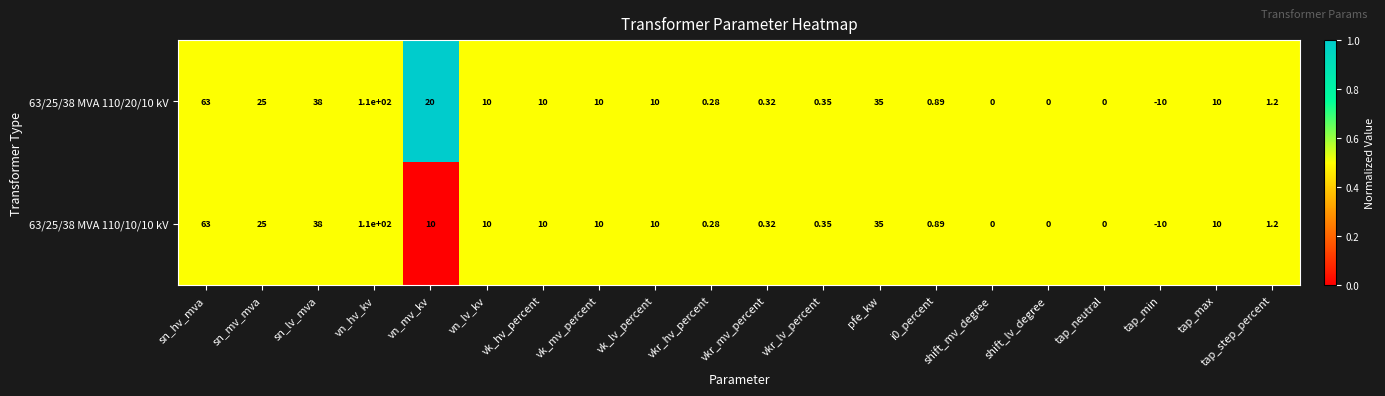

Where is 63/25/38 MVA 110/10/10 kV nearest to the value 50?

sn_lv_mva